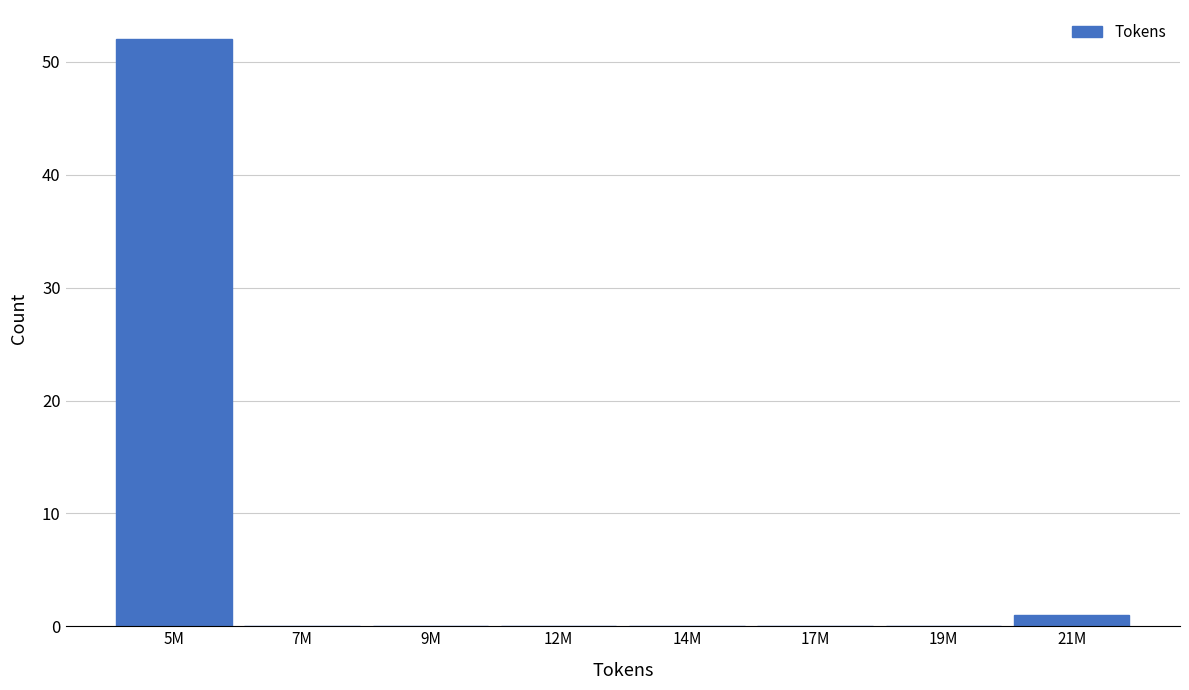

Reading right to left, list all the values displayed in this chart.

21M=1	19M=0	17M=0	14M=0	12M=0	9M=0	7M=0	5M=52